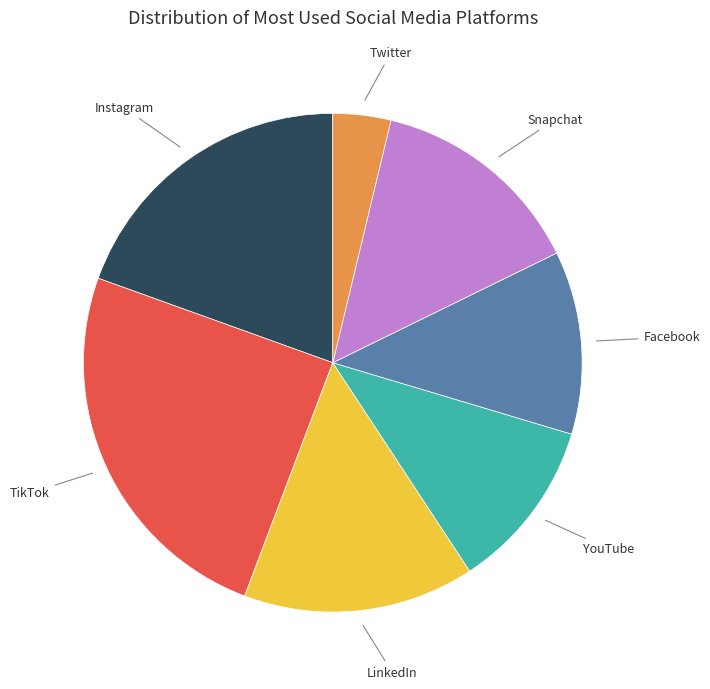

Is there any slice that represents more than half of the pie?

No